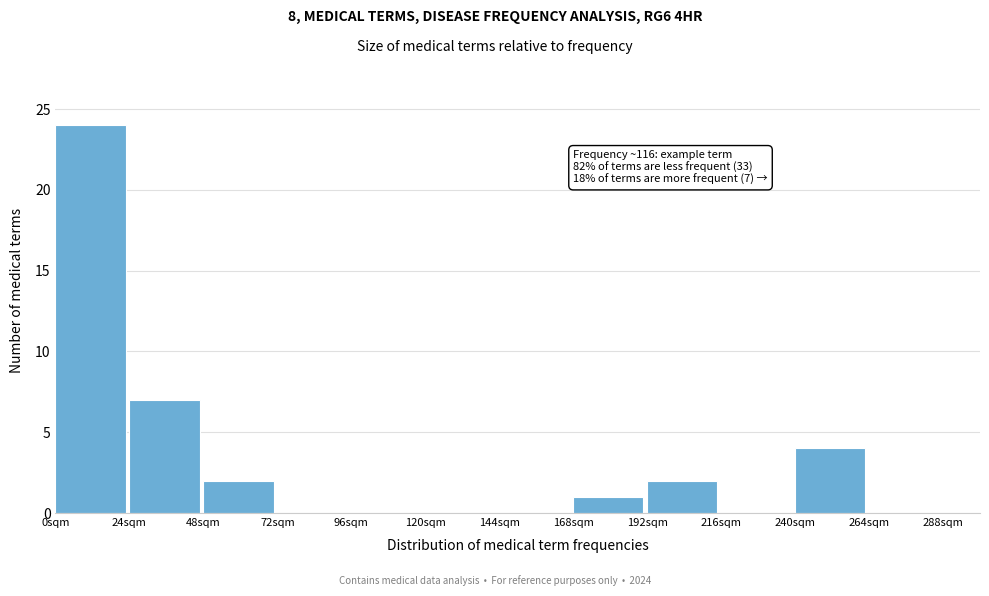

Reading left to right, transcribe all the data shown in this chart.

0sqm=24	24sqm=7	48sqm=2	72sqm=0	96sqm=0	120sqm=0	144sqm=0	168sqm=1	192sqm=2	216sqm=0	240sqm=4	264sqm=0	288sqm=0